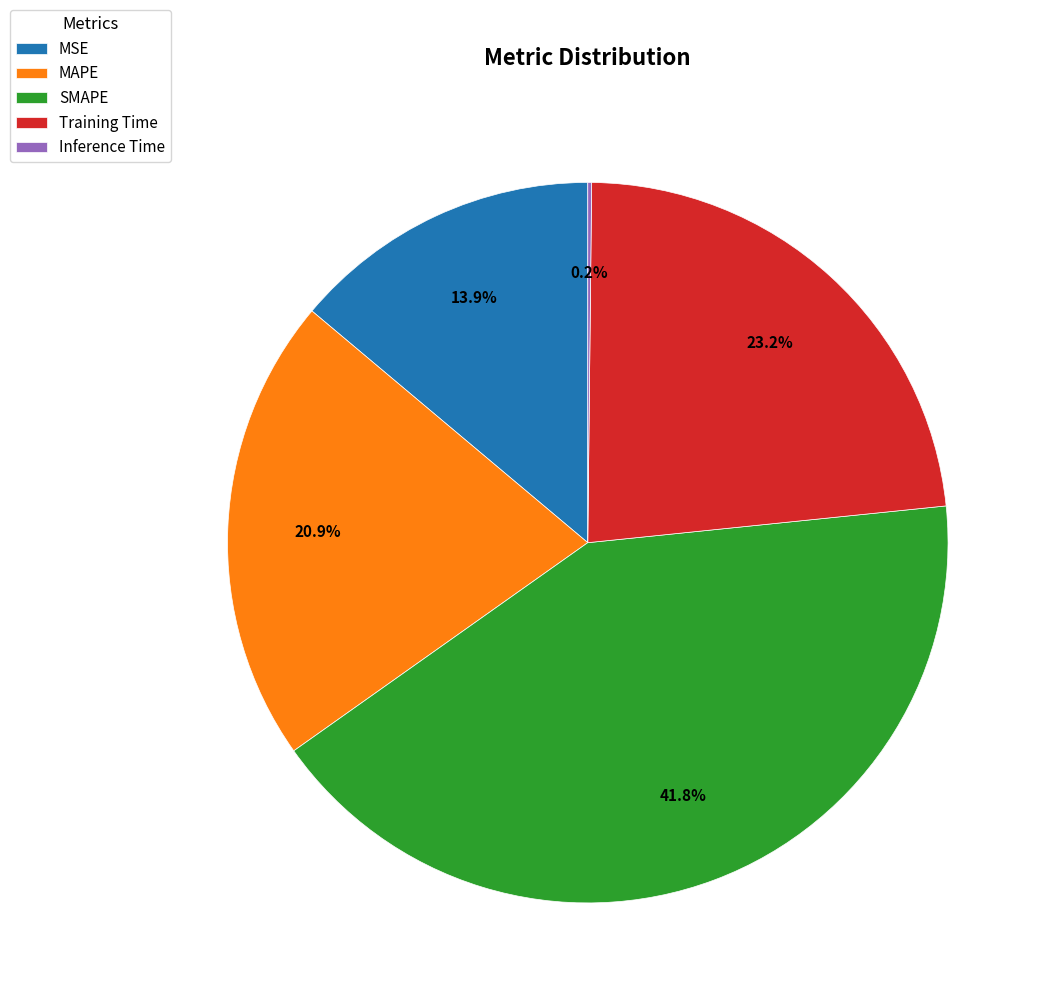

To the nearest percent, what is the difference between the MSE and MAPE slice percentages?

7%